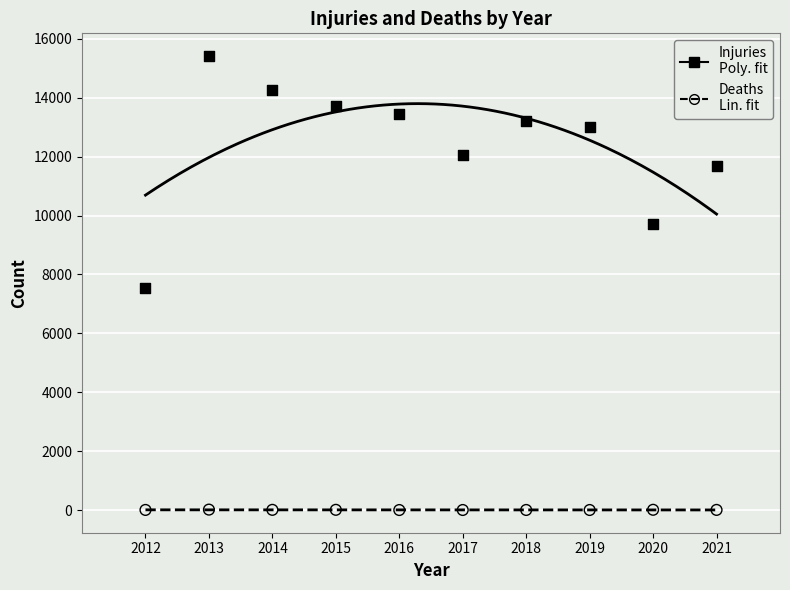

Across all data points, what is the range of Y values (max minus min)?

15402